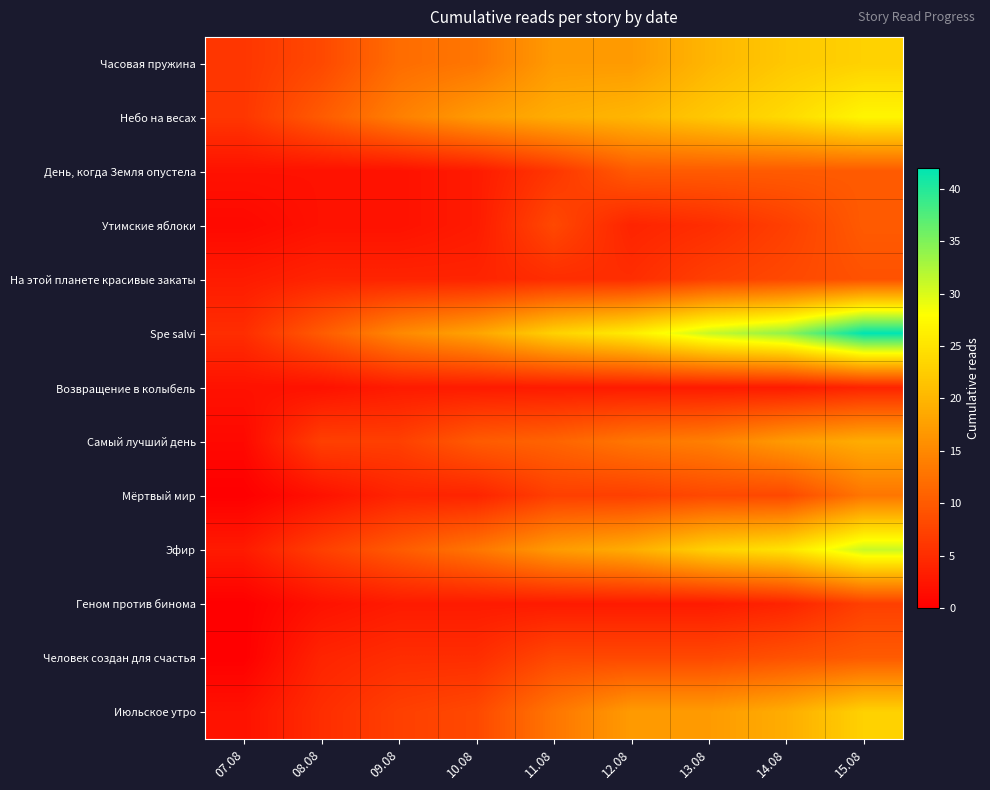

What is the greatest value displayed?

42